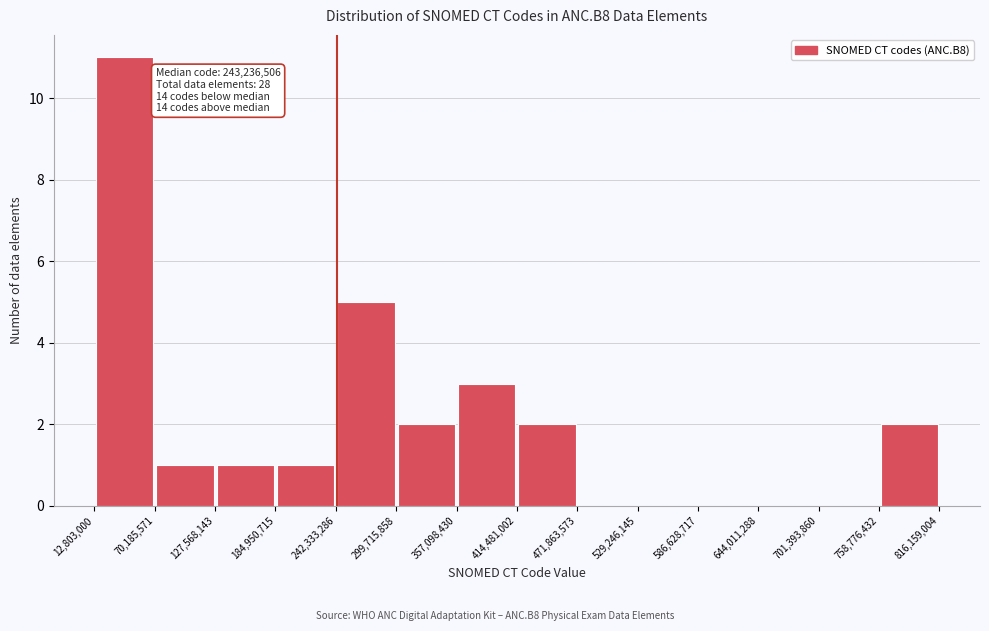

Which range on the x-axis has the tallest bar?

12,803,000 to 70,185,571